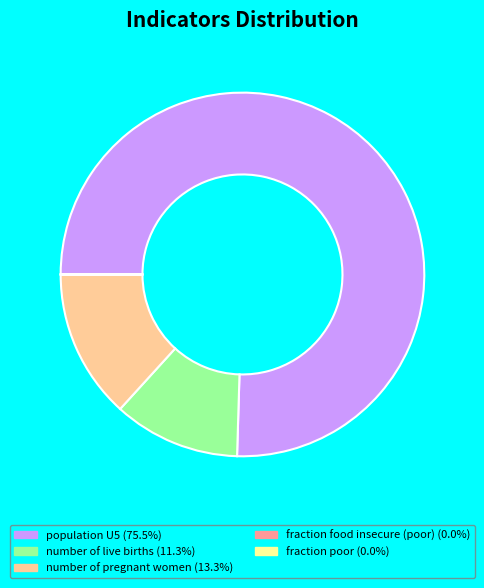

Does any single category account for the majority?

Yes